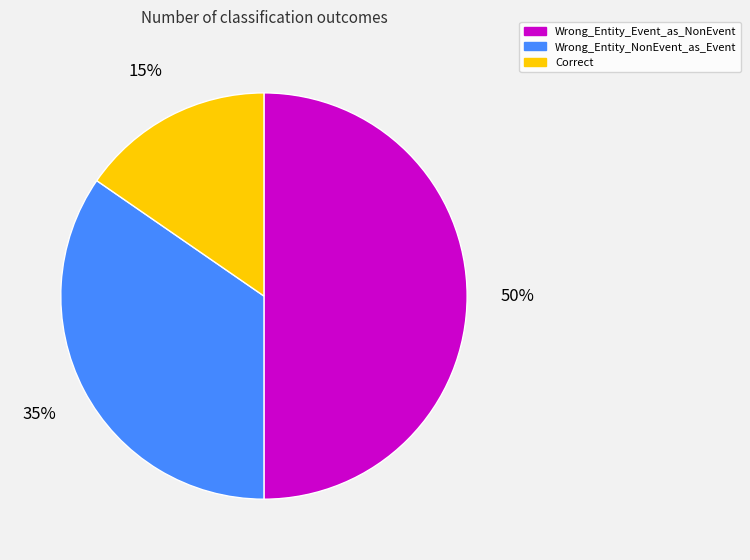

Rank the categories by value from lowest to highest.

Correct, Wrong_Entity_NonEvent_as_Event, Wrong_Entity_Event_as_NonEvent